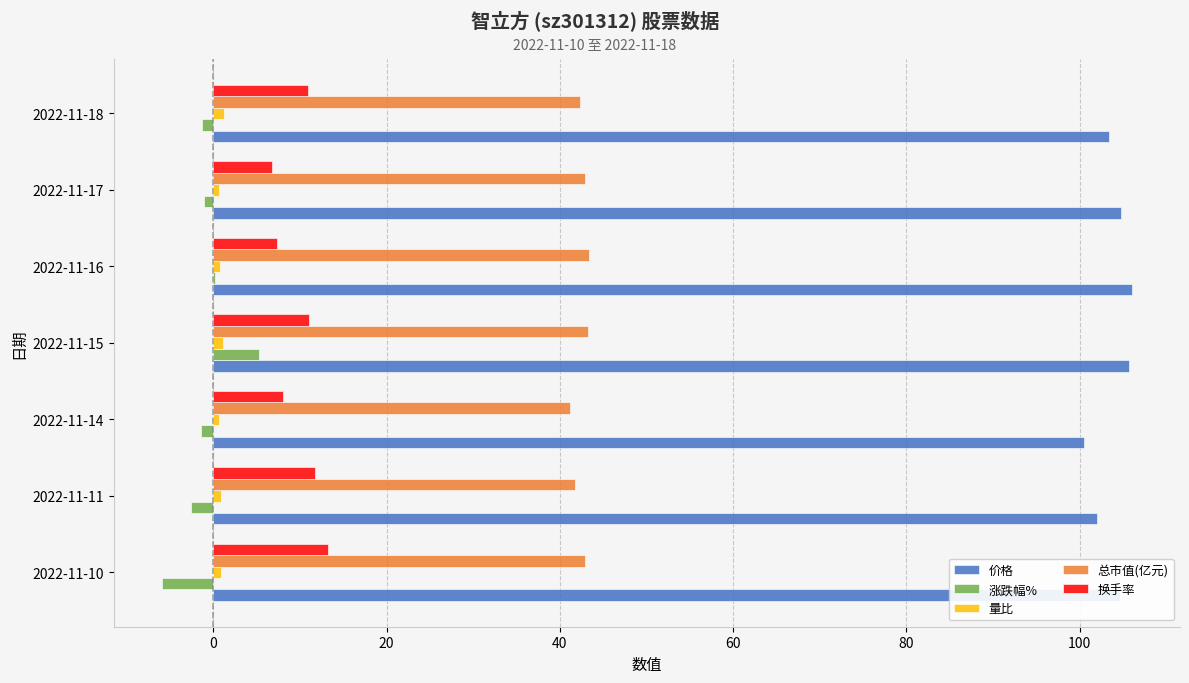

Is the value of 换手率 at 2022-11-17 greater than the value of 价格 at 2022-11-15?

No